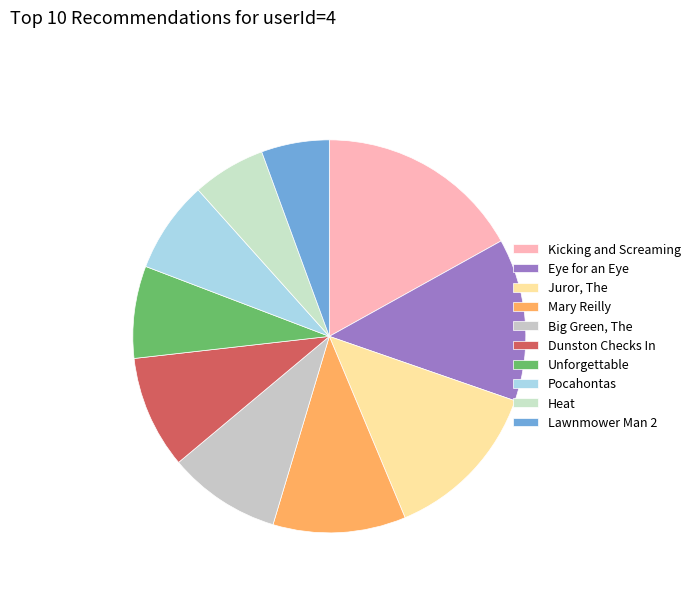

Which slice is the smallest?

Lawnmower Man 2: Beyond Cyberspace